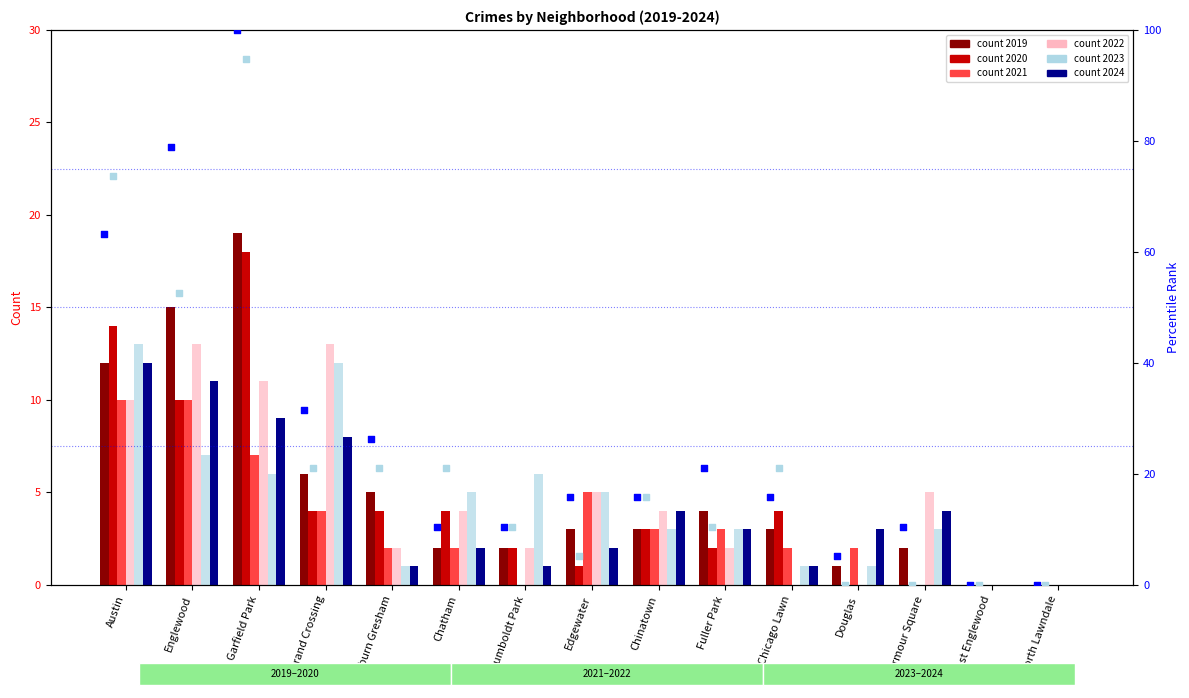

Is the value of 2020 rank at Douglas greater than the value of 2019 rank at Englewood?

No